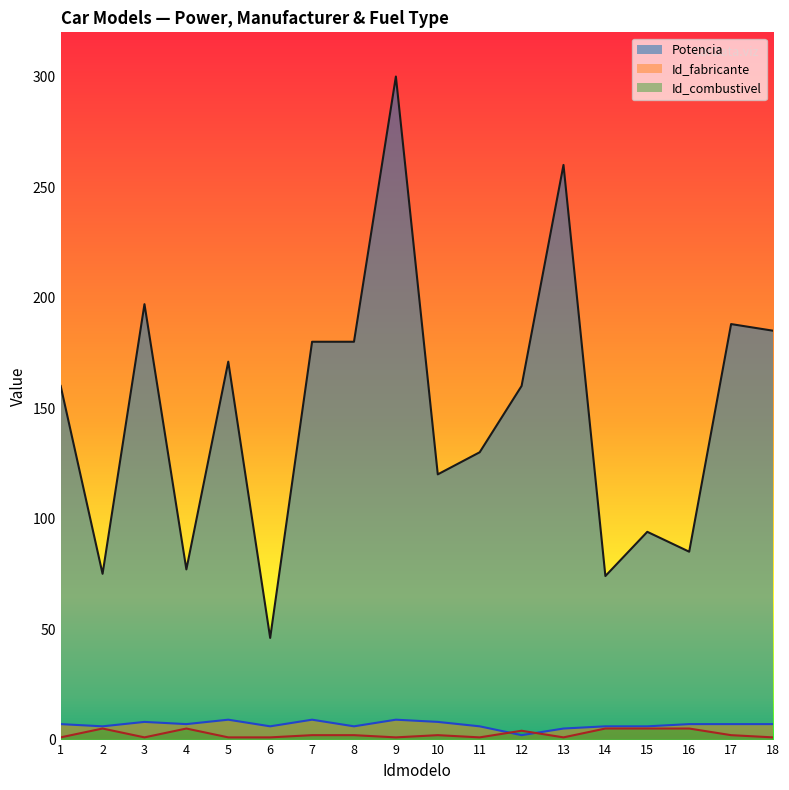

Which category has the lowest value in the Potencia series?

6